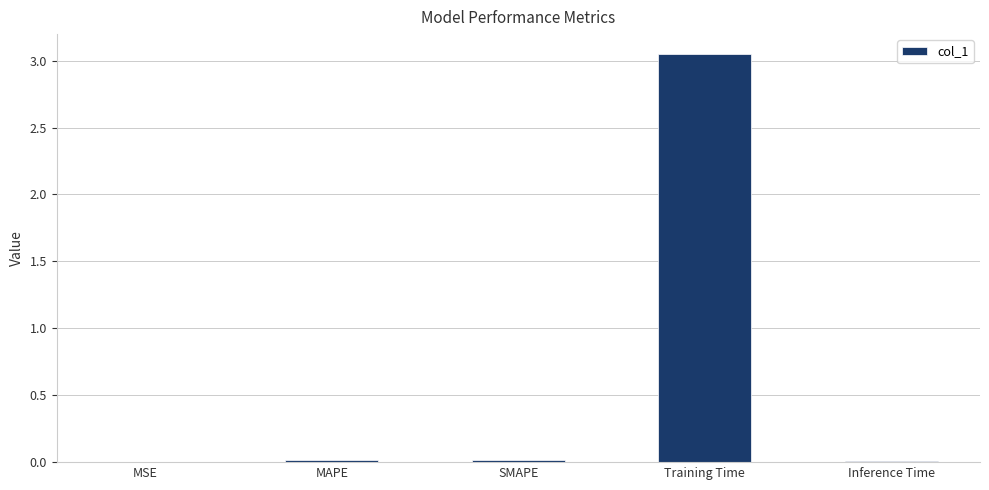

What is the sum of all values?

3.1